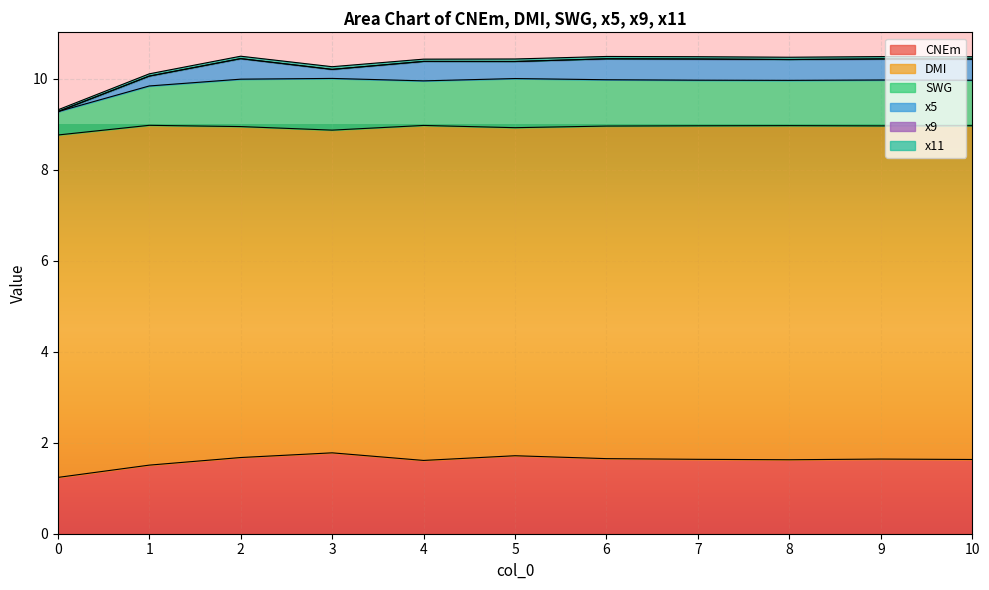

What is the lowest value of the SWG series?

0.5